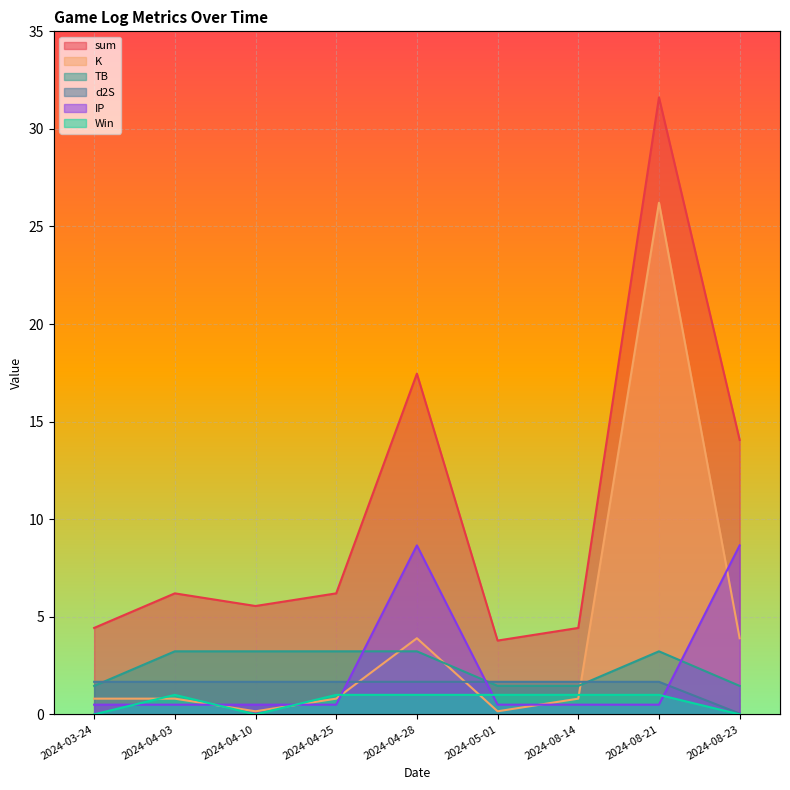

Reading left to right, transcribe all the data shown in this chart.

sum: 2024-03-24=4.4	2024-04-03=6.2	2024-04-10=5.6	2024-04-25=6.2	2024-04-28=17.5	2024-05-01=3.8	2024-08-14=4.4	2024-08-21=31.6	2024-08-23=14.1
K: 2024-03-24=0.8	2024-04-03=0.8	2024-04-10=0.2	2024-04-25=0.8	2024-04-28=3.9	2024-05-01=0.2	2024-08-14=0.8	2024-08-21=26.2	2024-08-23=3.9
TB: 2024-03-24=1.5	2024-04-03=3.2	2024-04-10=3.2	2024-04-25=3.2	2024-04-28=3.2	2024-05-01=1.5	2024-08-14=1.5	2024-08-21=3.2	2024-08-23=1.5
d2S: 2024-03-24=1.7	2024-04-03=1.7	2024-04-10=1.7	2024-04-25=1.7	2024-04-28=1.7	2024-05-01=1.7	2024-08-14=1.7	2024-08-21=1.7	2024-08-23=0.0
IP: 2024-03-24=0.5	2024-04-03=0.5	2024-04-10=0.5	2024-04-25=0.5	2024-04-28=8.7	2024-05-01=0.5	2024-08-14=0.5	2024-08-21=0.5	2024-08-23=8.7
Win: 2024-03-24=0.0	2024-04-03=1.0	2024-04-10=0.0	2024-04-25=1.0	2024-04-28=1.0	2024-05-01=1.0	2024-08-14=1.0	2024-08-21=1.0	2024-08-23=0.0